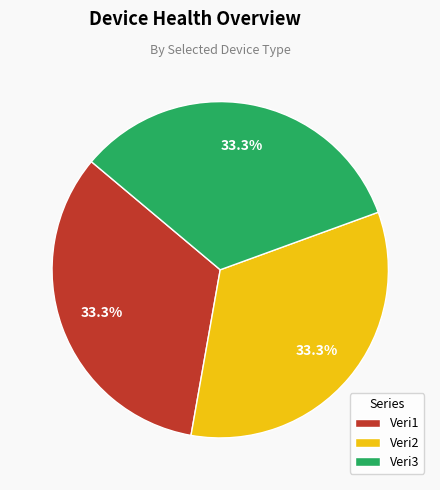

How much of the chart is everything except Veri1?

66.7%